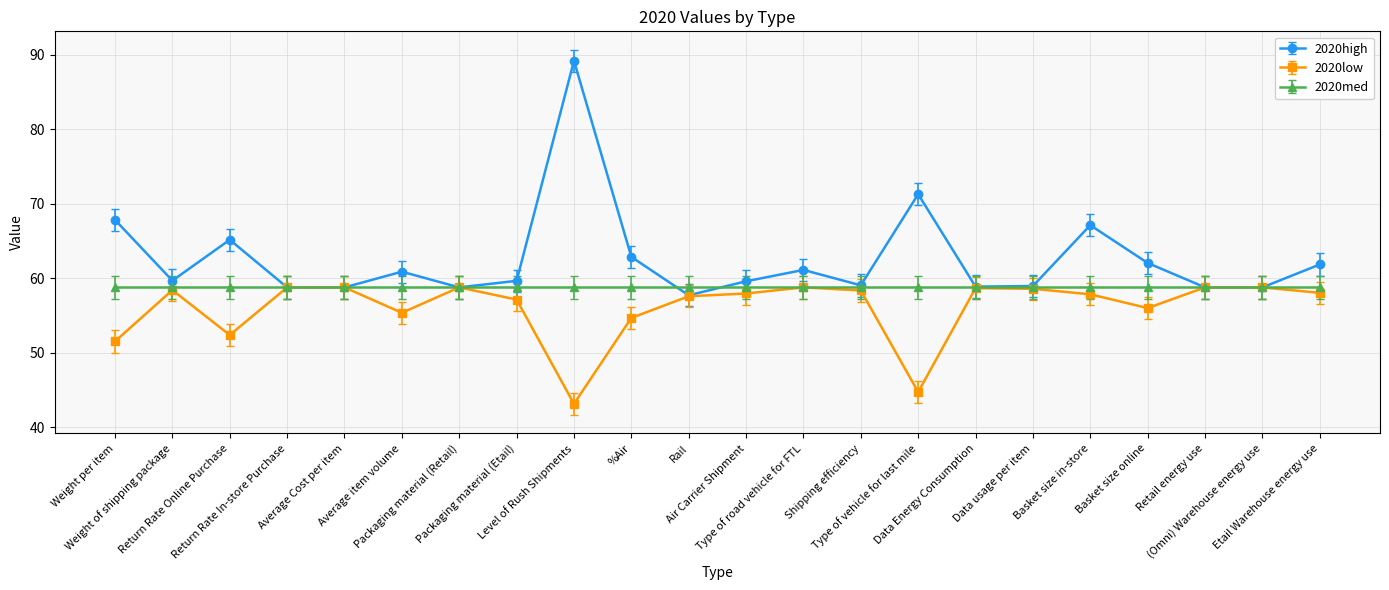

Rank the series by their average value, from lowest to highest.

2020low, 2020med, 2020high